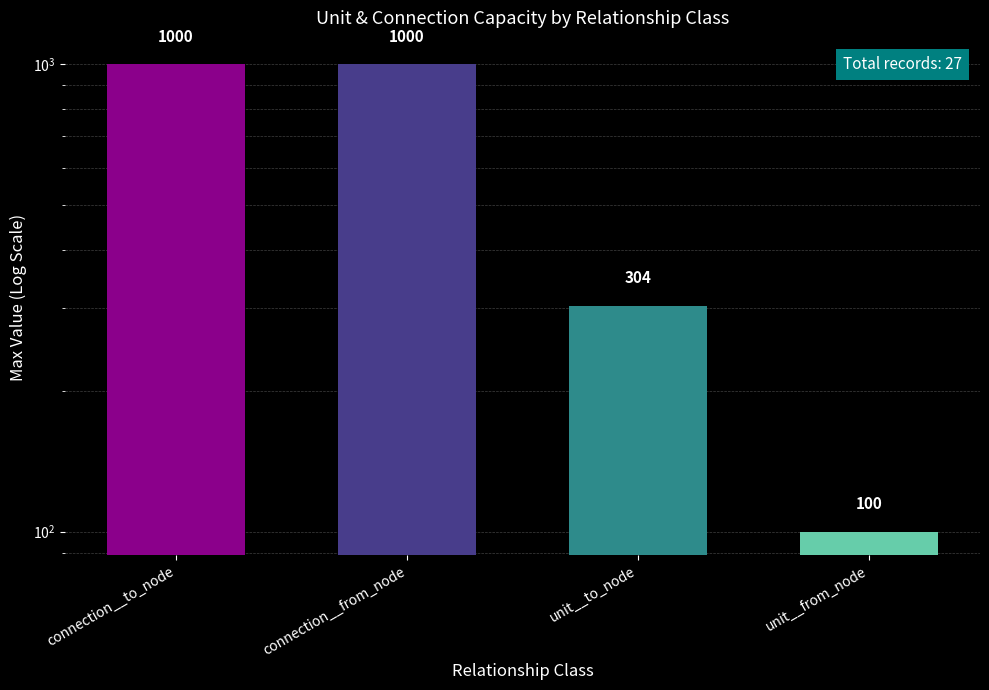

Reading left to right, what are all the values shown in this chart?

connection__to_node=1000	connection__from_node=1000	unit__to_node=304	unit__from_node=100